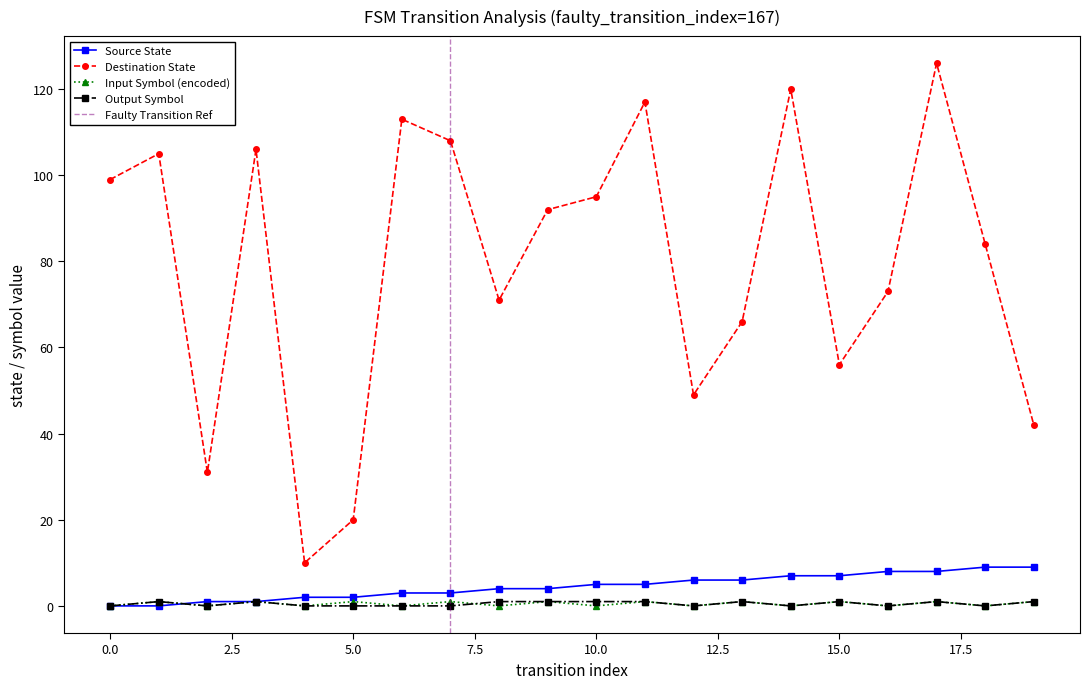

After their last crossing, which series has the higher values: source_state or input_symbol_encoded?

source_state